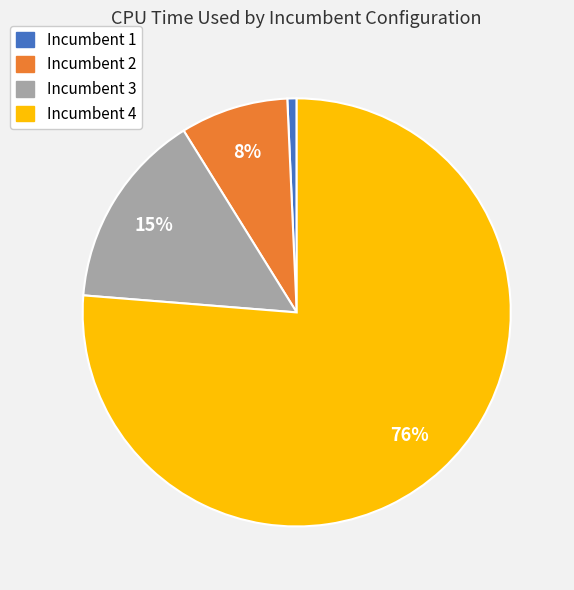

Rank the categories by value from highest to lowest.

Incumbent 4, Incumbent 3, Incumbent 2, Incumbent 1